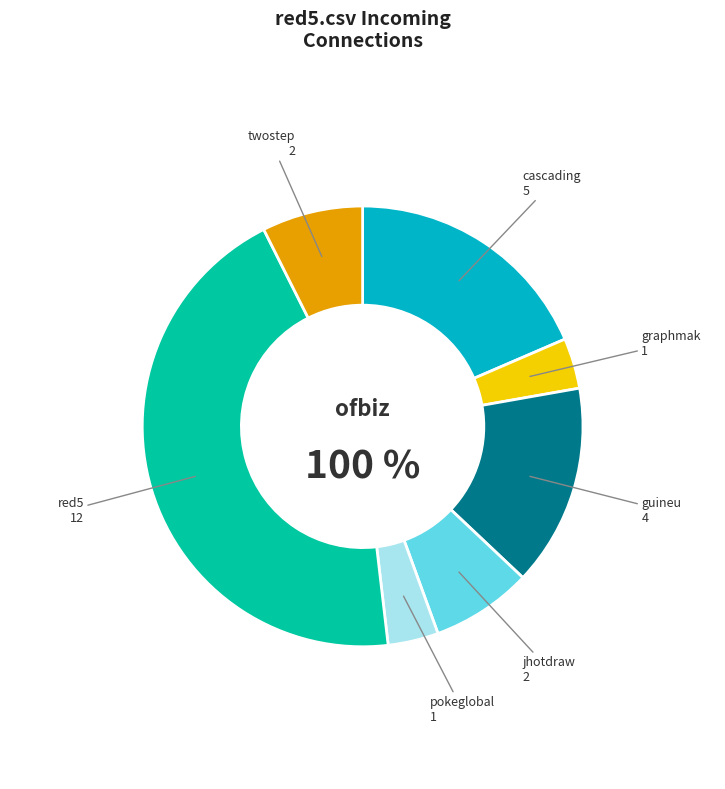

The red5.csv slice represents 58% of the pie. True or false?

False